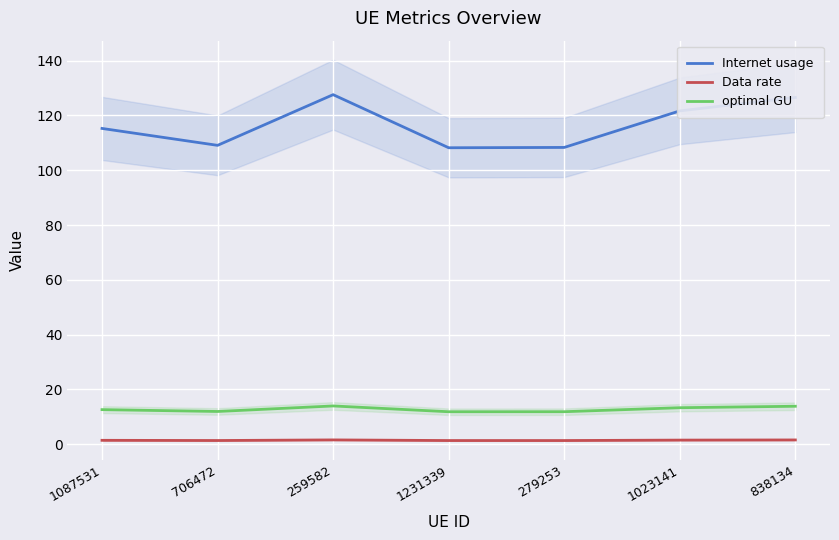

Between 838134 and 259582, which is larger?

259582